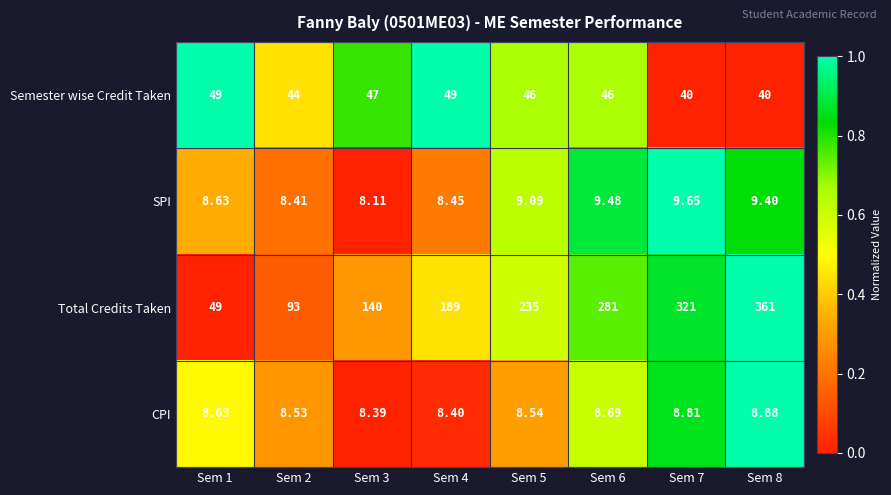

Count the number of data series in this chart.

4